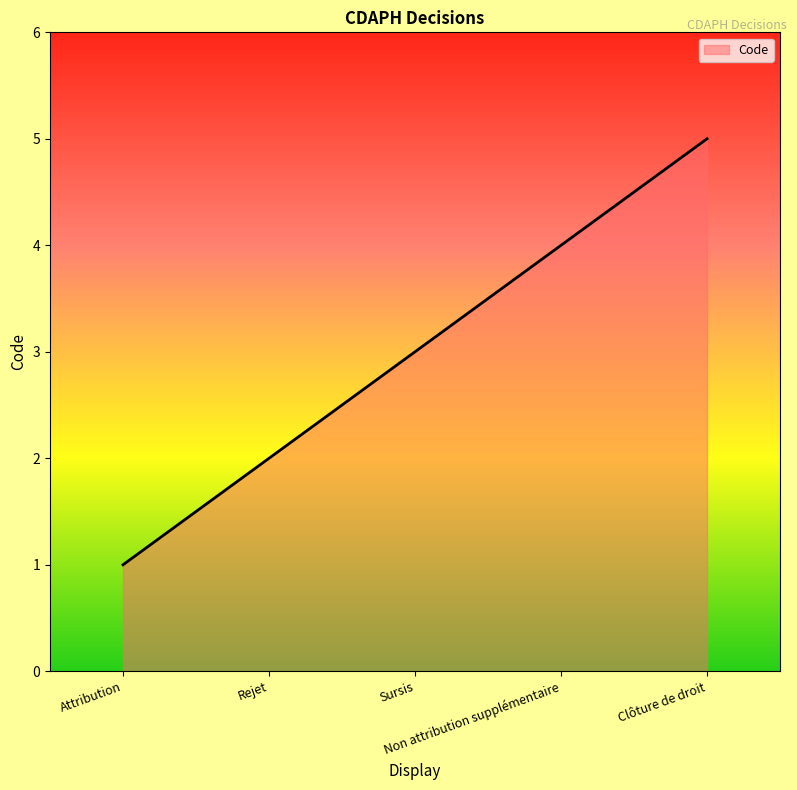

Is it true that the value at Non attribution supplémentaire is 4?

True